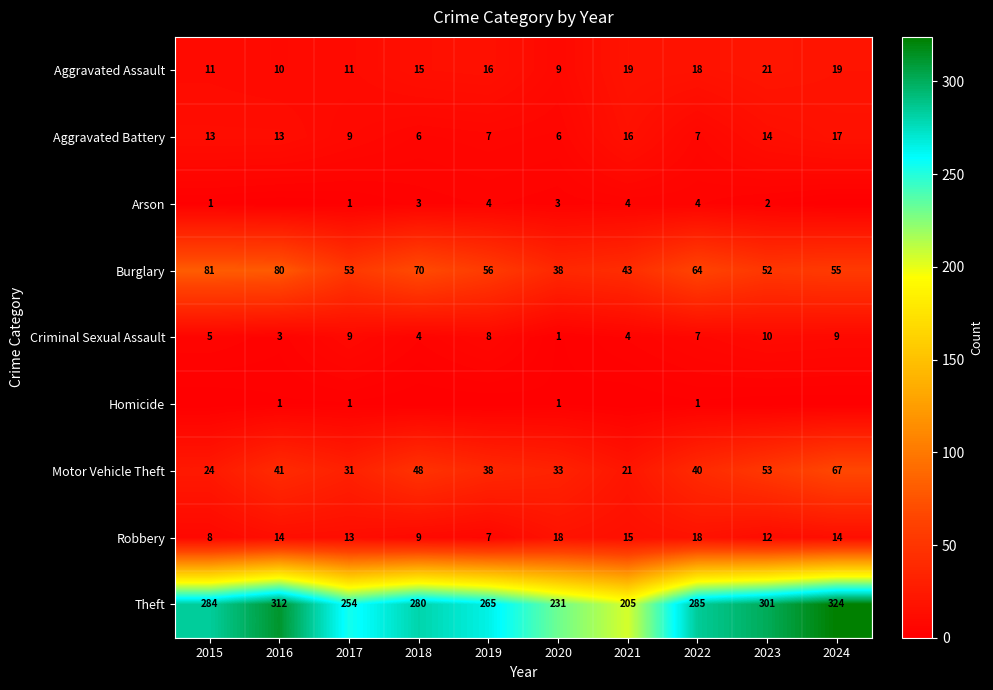

Is the value of Aggravated Assault at 2024 greater than the value of Aggravated Battery at 2020?

Yes